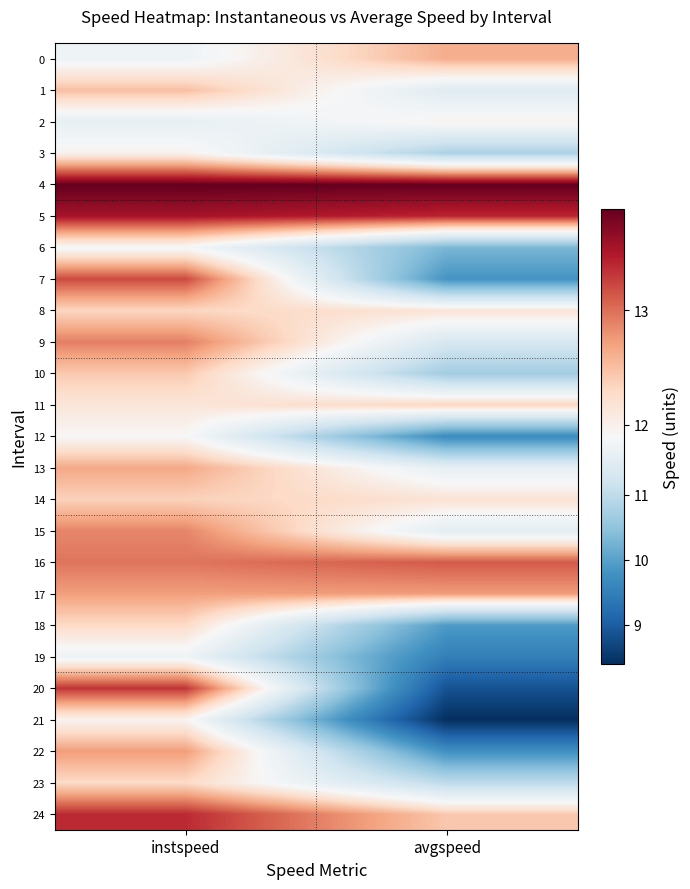

Reading left to right, transcribe all the data shown in this chart.

0: instspeed=11.8	avgspeed=12.6
1: instspeed=12.5	avgspeed=11.5
2: instspeed=11.6	avgspeed=12.0
3: instspeed=12.0	avgspeed=10.8
4: instspeed=13.9	avgspeed=13.9
5: instspeed=13.6	avgspeed=13.4
6: instspeed=11.9	avgspeed=10.3
7: instspeed=13.2	avgspeed=9.8
8: instspeed=12.3	avgspeed=12.2
9: instspeed=12.9	avgspeed=11.3
10: instspeed=12.4	avgspeed=10.7
11: instspeed=12.1	avgspeed=12.3
12: instspeed=11.9	avgspeed=9.7
13: instspeed=12.7	avgspeed=11.6
14: instspeed=12.4	avgspeed=12.2
15: instspeed=12.9	avgspeed=11.5
16: instspeed=13.0	avgspeed=13.1
17: instspeed=12.7	avgspeed=12.7
18: instspeed=12.3	avgspeed=9.9
19: instspeed=11.7	avgspeed=9.5
20: instspeed=13.3	avgspeed=8.9
21: instspeed=12.0	avgspeed=8.4
22: instspeed=12.7	avgspeed=9.8
23: instspeed=12.3	avgspeed=11.0
24: instspeed=13.4	avgspeed=12.4